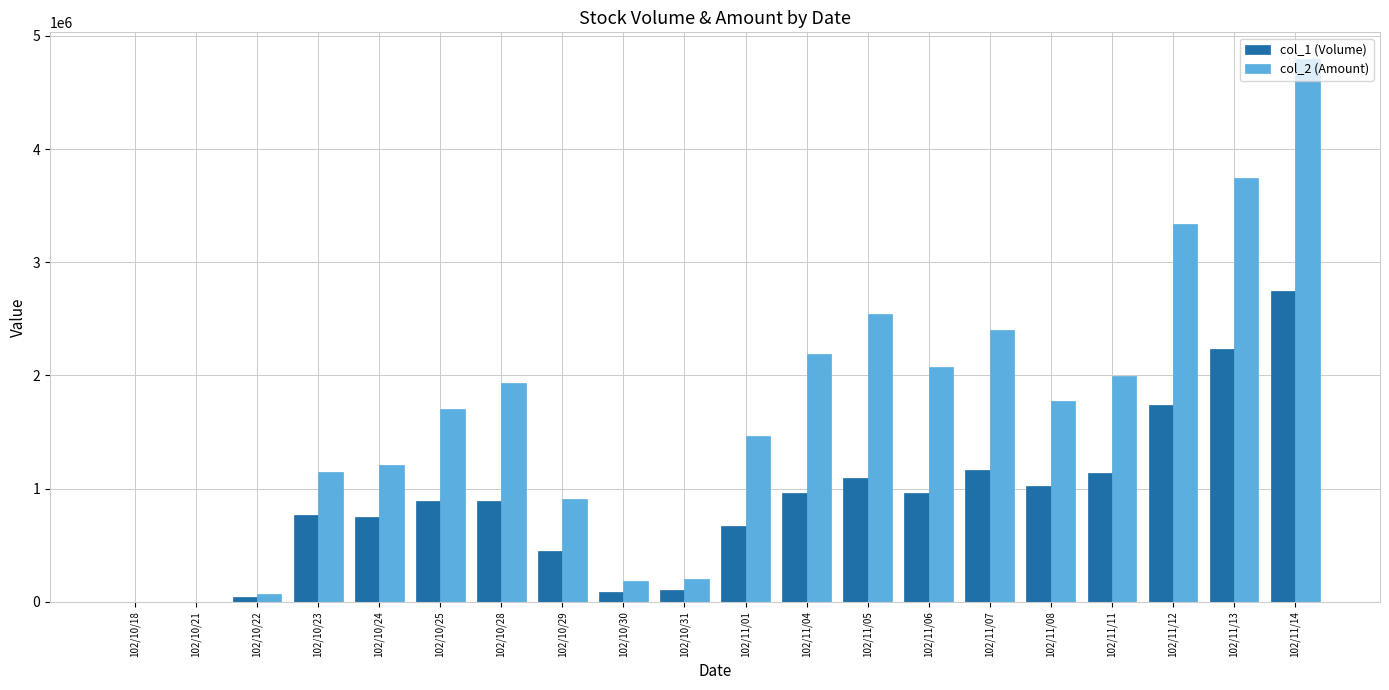

Between 102/11/06 and 102/11/07, which series saw the biggest shift?

col_2 (Amount)